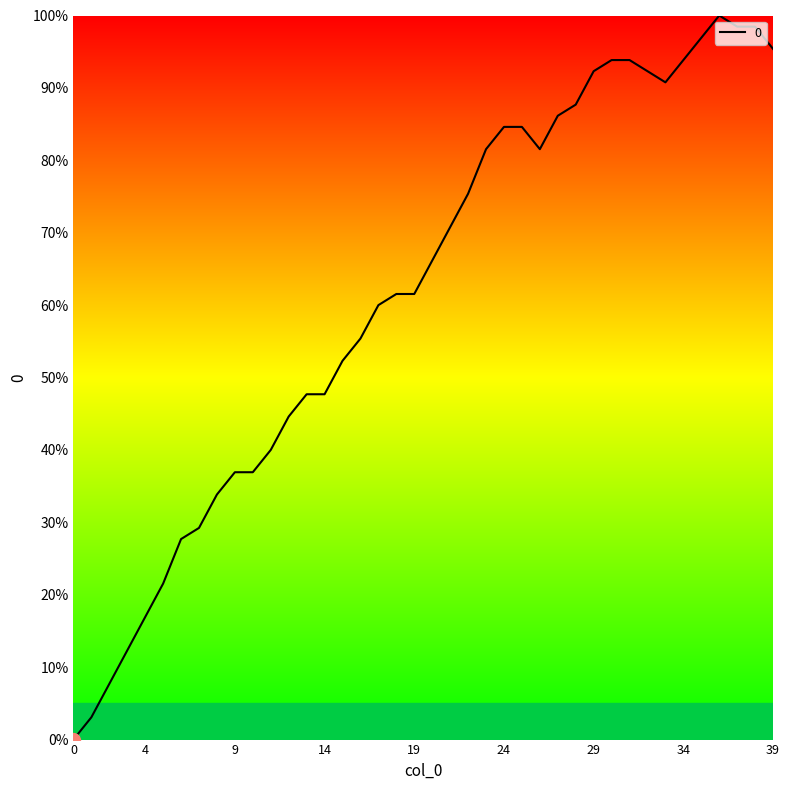

What is the maximum value shown in the chart?

100.0